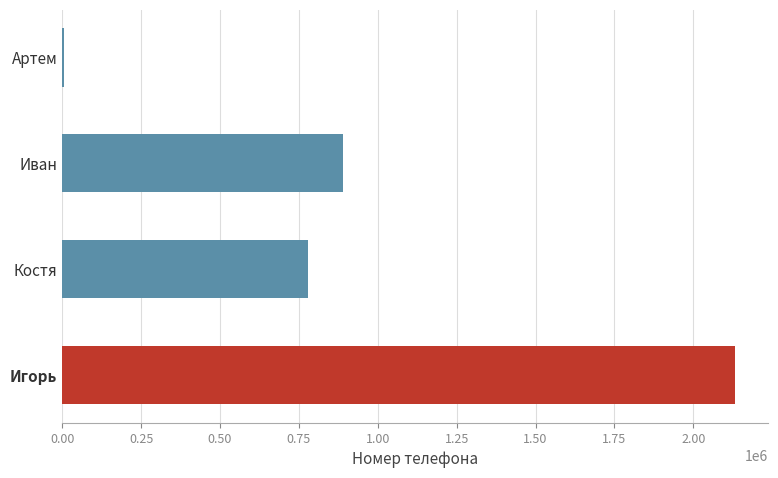

The chart shows a value of 193438 at Костя. True or false?

False